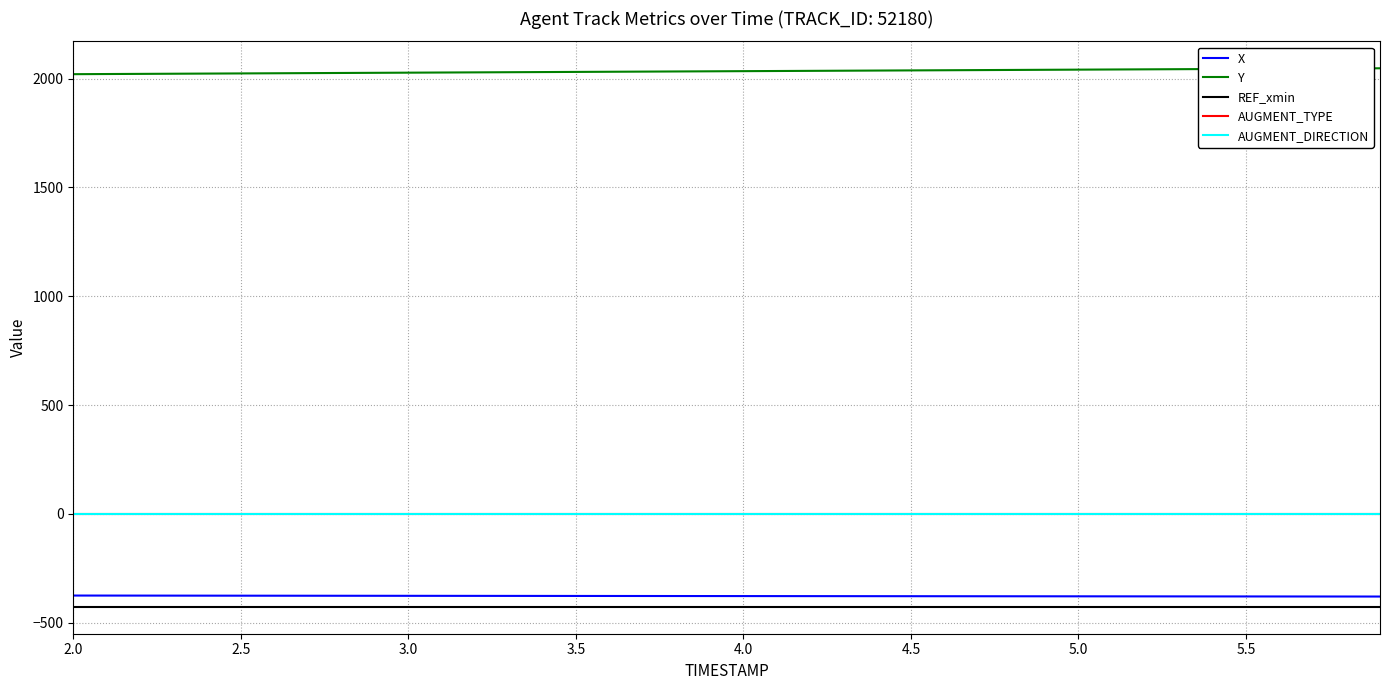

Which label corresponds to the smallest value in the chart?

2.0